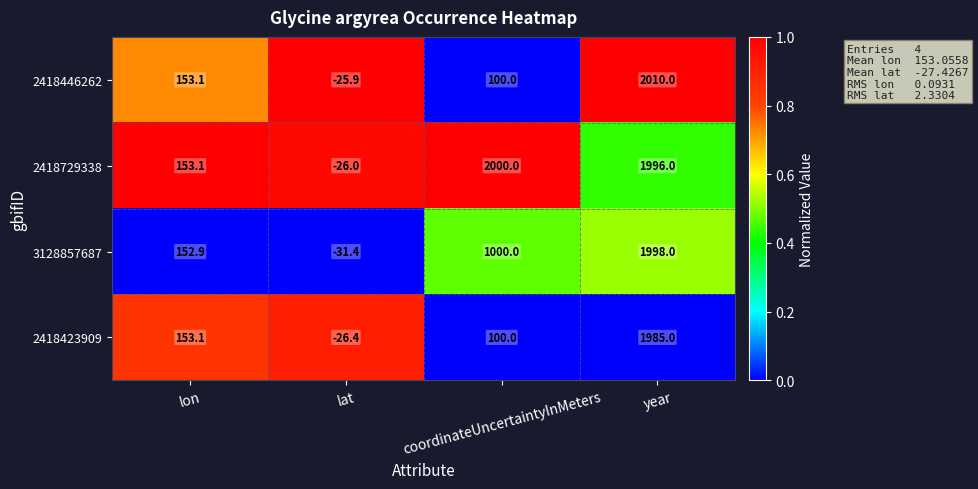

Reading left to right, extract all data points from this chart.

2418446262: lon=153.1	lat=-25.9	coordinateUncertaintyInMeters=100.0	year=2010.0
2418729338: lon=153.1	lat=-26.0	coordinateUncertaintyInMeters=2000.0	year=1996.0
3128857687: lon=152.9	lat=-31.4	coordinateUncertaintyInMeters=1000.0	year=1998.0
2418423909: lon=153.1	lat=-26.4	coordinateUncertaintyInMeters=100.0	year=1985.0